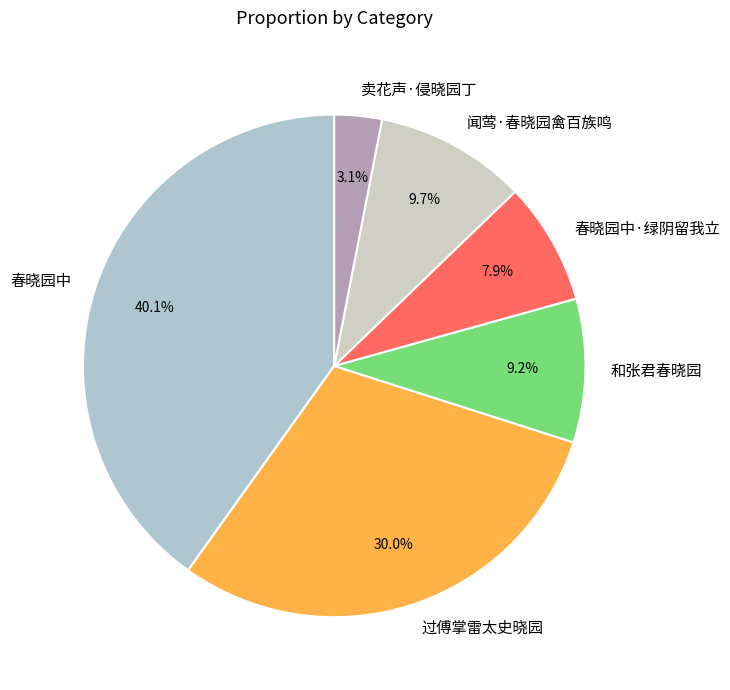

Do 闻莺·春晓园禽百族鸣 and 春晓园中·绿阴留我立 together represent more than half of the pie?

No